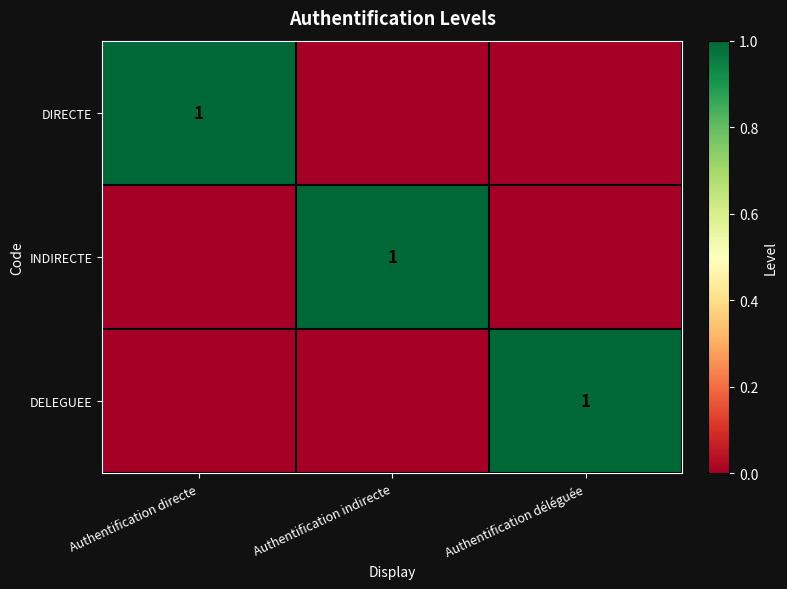

Is it true that DIRECTE equals 2 at Authentification directe?

False